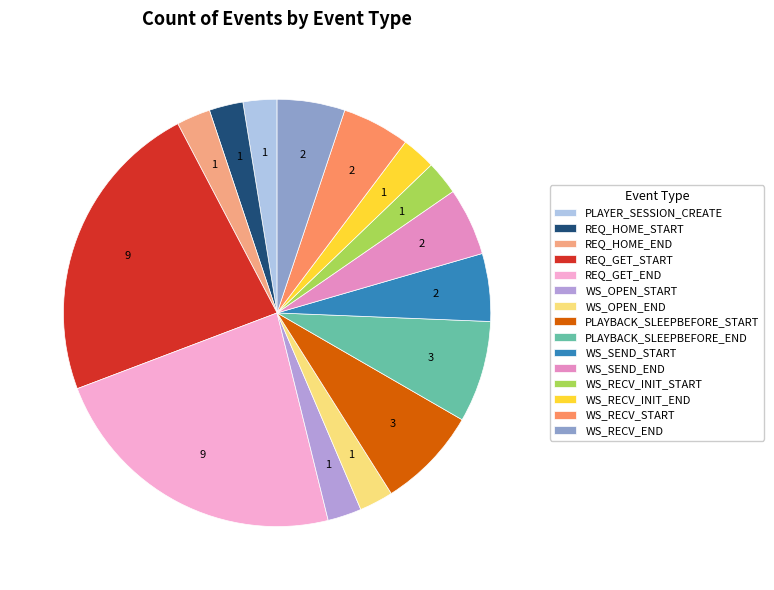

True or false: WS_OPEN_END accounts for 15% of the total.

False